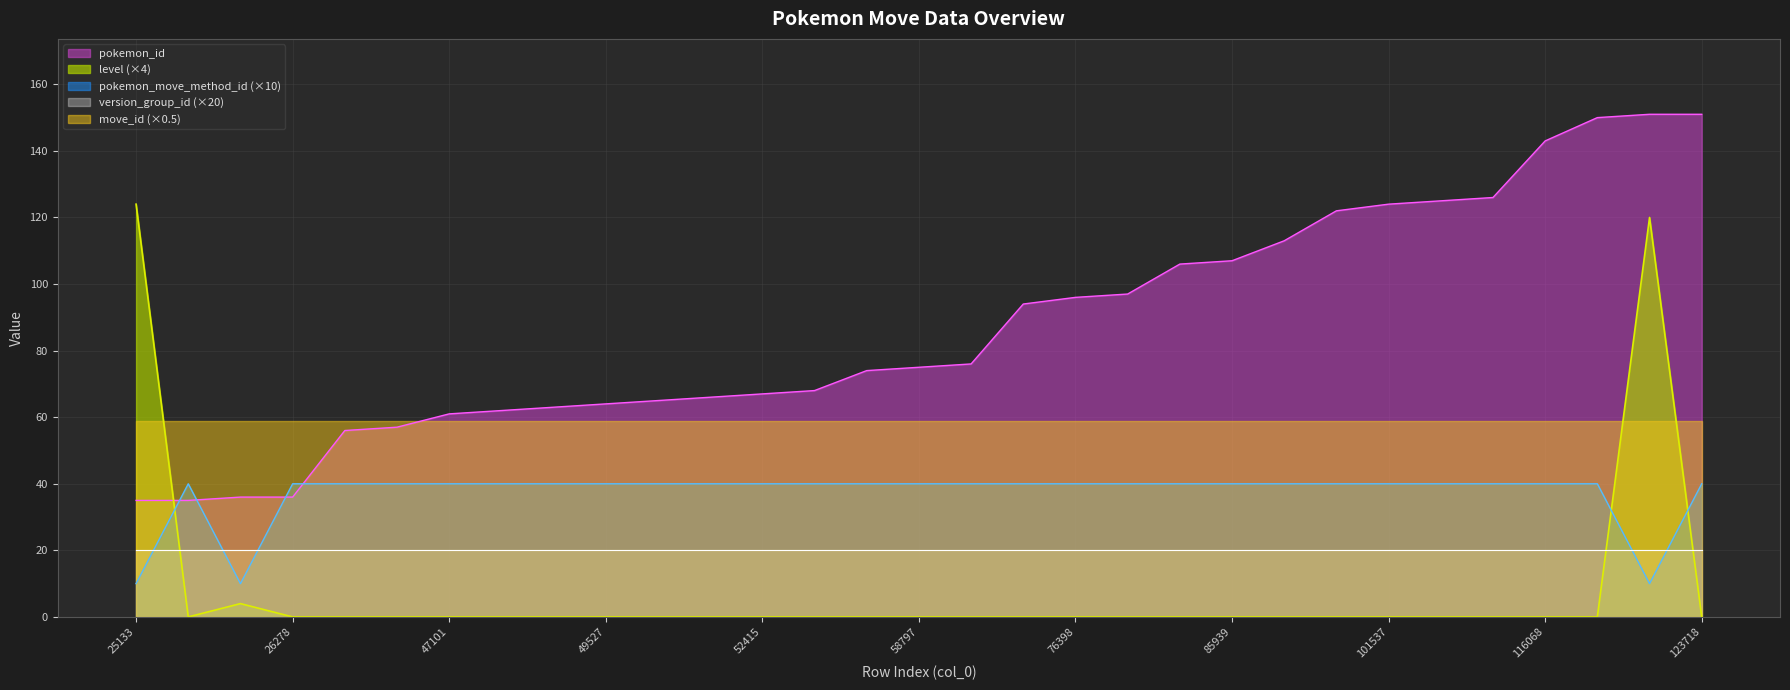

How many data points in pokemon_id are less than 75?

15